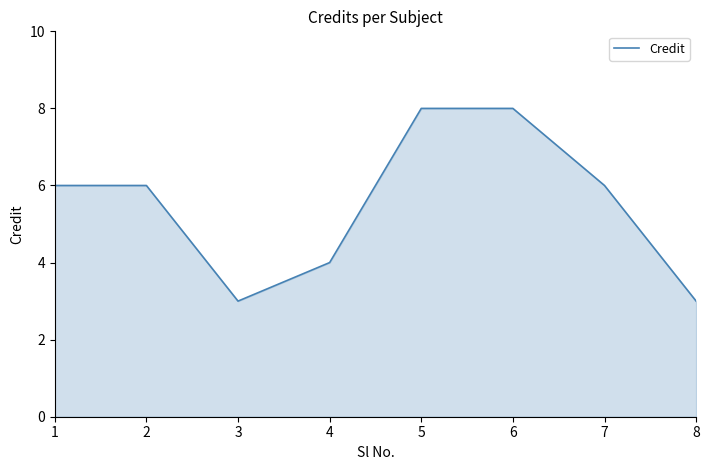

True or false: the data shows 6 at 7.

True